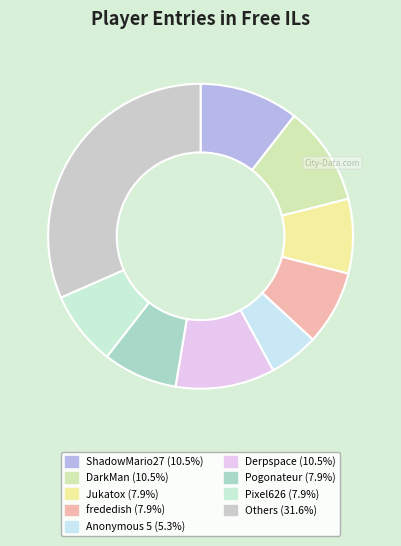

Is there any slice that represents more than half of the pie?

No